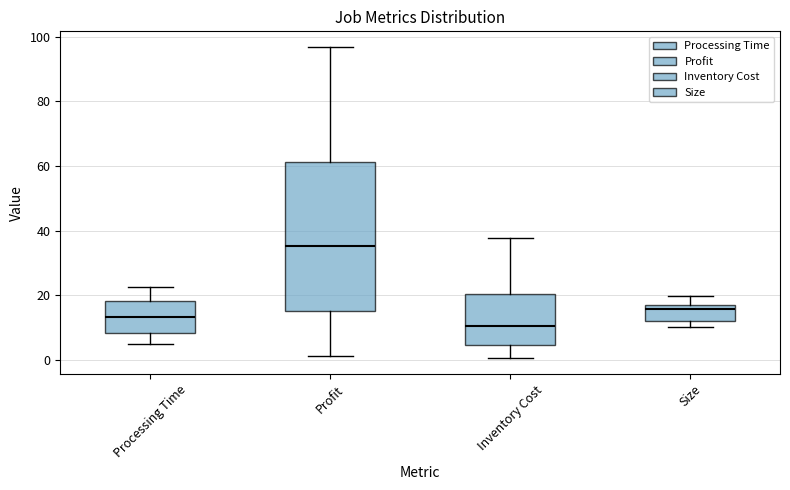

Reading left to right, read every box against the y-axis: the position of its median line, the range the box covers, and the ends of its whiskers. The values are not printed on the chart, so give them approximately, as read against the axis.

Processing Time: median 14, box 8 to 18, whiskers 6 to 22
Profit: median 36, box 16 to 62, whiskers 2 to 96
Inventory Cost: median 10, box 4 to 20, whiskers 0 to 38
Size: median 16, box 12 to 18, whiskers 10 to 20